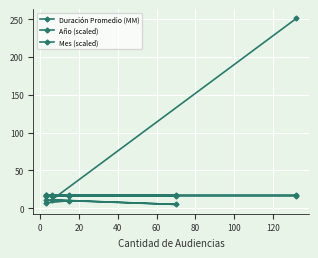

What are all the series names shown in the legend?

Duración Promedio (MM), Año (scaled), Mes (scaled)